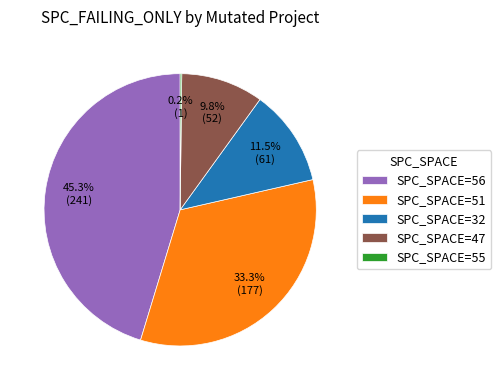

Do SPC_SPACE=56 and SPC_SPACE=32 together represent more than half of the pie?

Yes